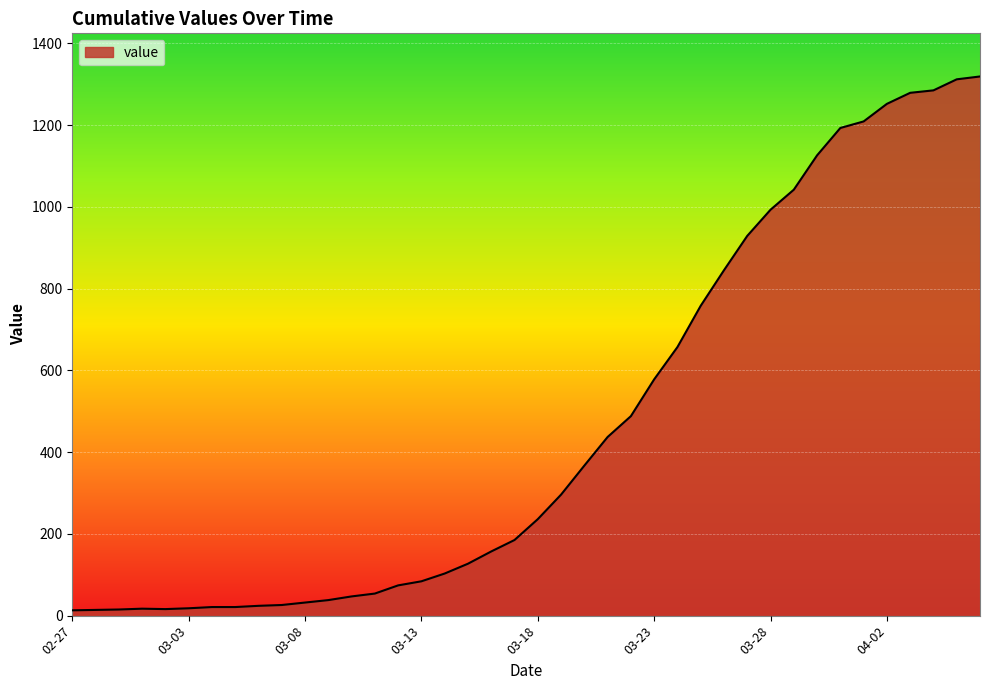

What is the difference between the maximum and minimum values?

1306